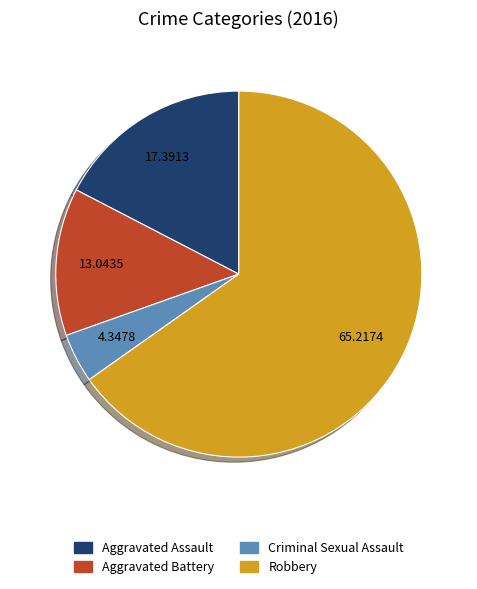

True or false: Aggravated Assault accounts for 17% of the total.

True